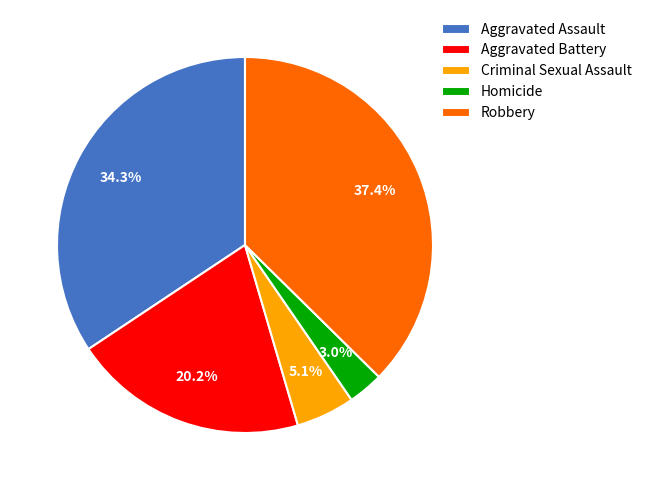

How many segments does this pie chart have?

5